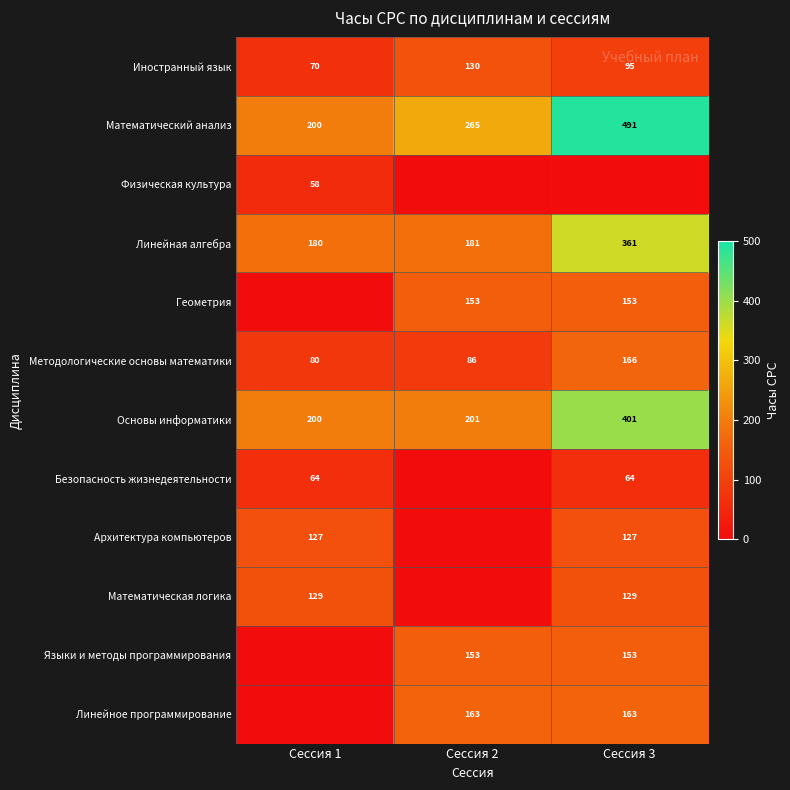

What is the approximate value of Иностранный язык at Сессия 1, to the nearest 5?

70